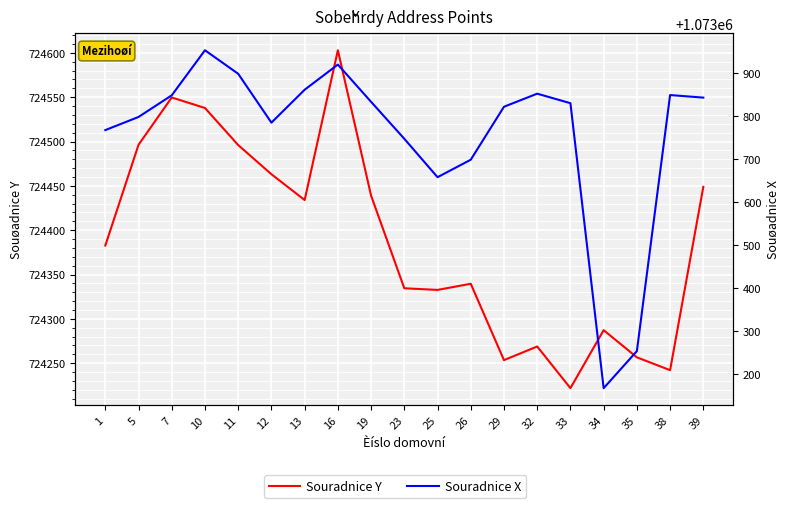

The Souradnice Y series shows 724242.2 at 38. True or false?

True